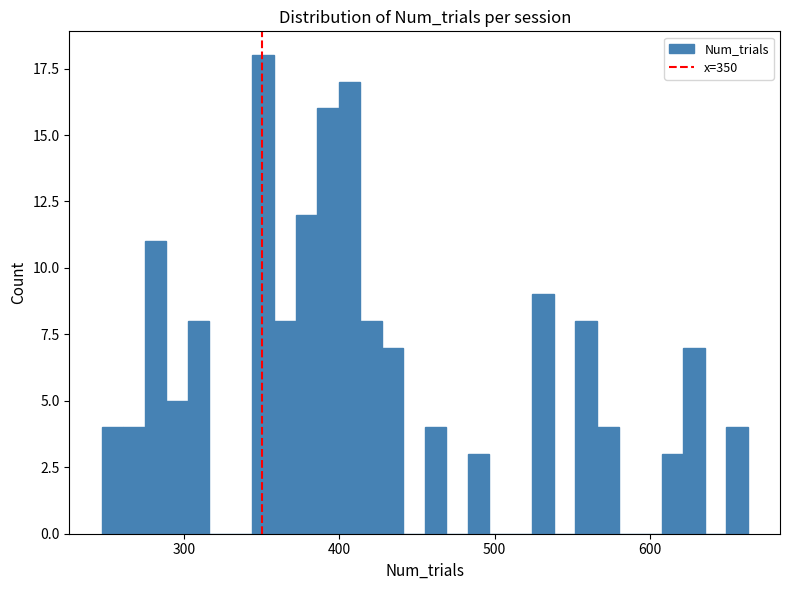

Around what value on the x-axis is the tallest bar? Give the approximate position of its centre, as read against the axis.

350